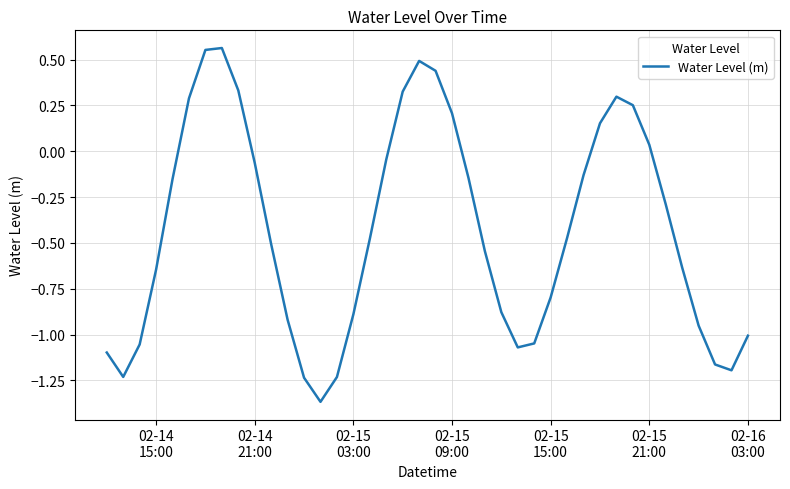

What is the average value?

-0.4